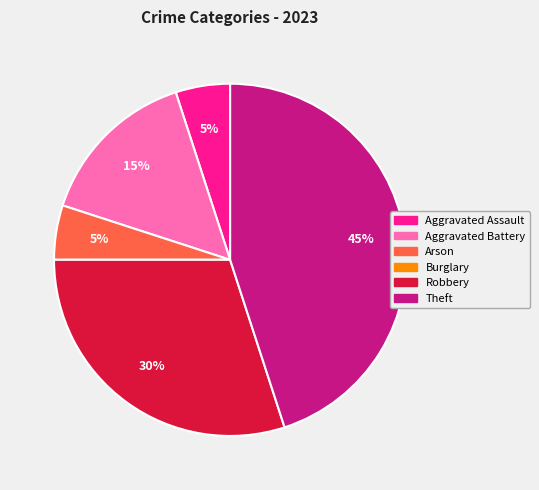

Is it true that Arson is 15% of the pie?

False